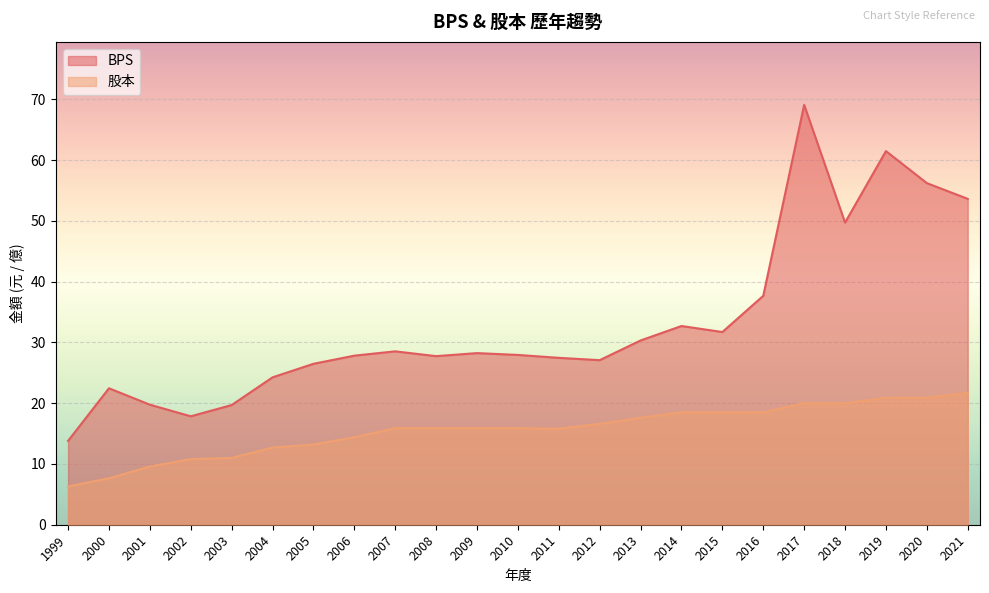

Which label corresponds to the largest value in the chart?

2017